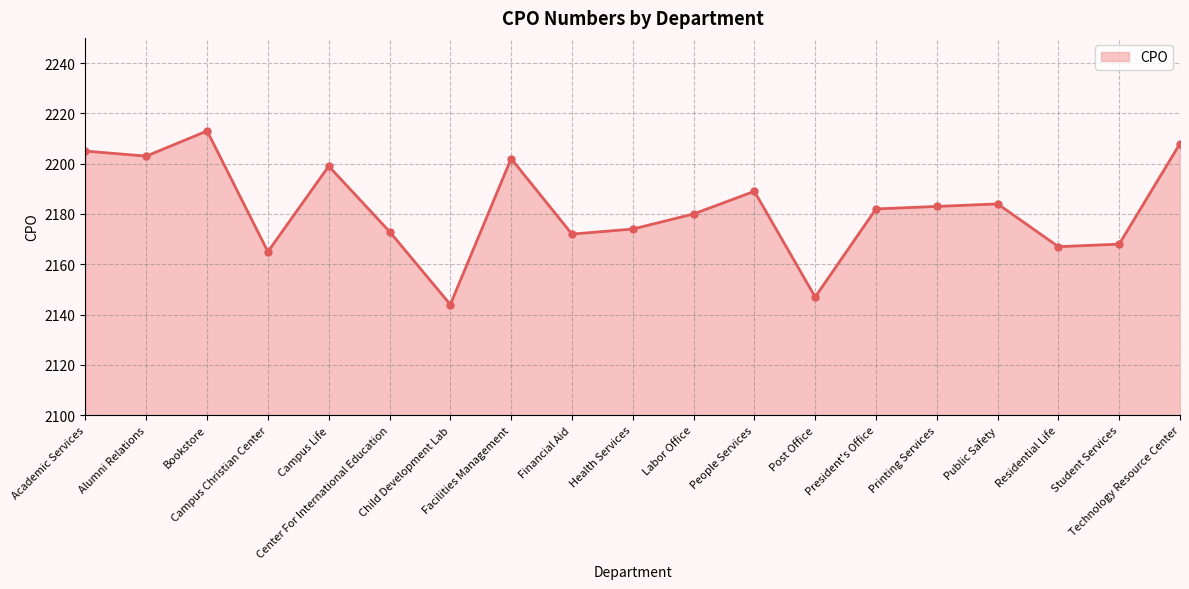

Reading left to right, transcribe all the data shown in this chart.

Academic Services=2205	Alumni Relations=2203	Bookstore=2213	Campus Christian Center=2165	Campus Life=2199	Center For International Education=2173	Child Development Lab=2144	Facilities Management=2202	Financial Aid=2172	Health Services=2174	Labor Office=2180	People Services=2189	Post Office=2147	President's Office=2182	Printing Services=2183	Public Safety=2184	Residential Life=2167	Student Services=2168	Technology Resource Center=2208